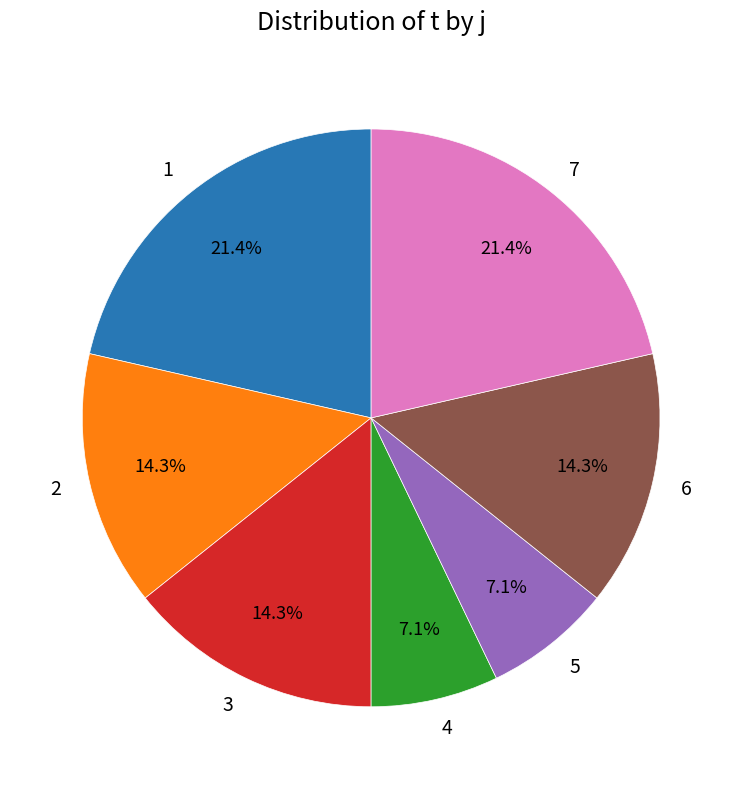

Combined, do 3 and 6 account for over 50%?

No